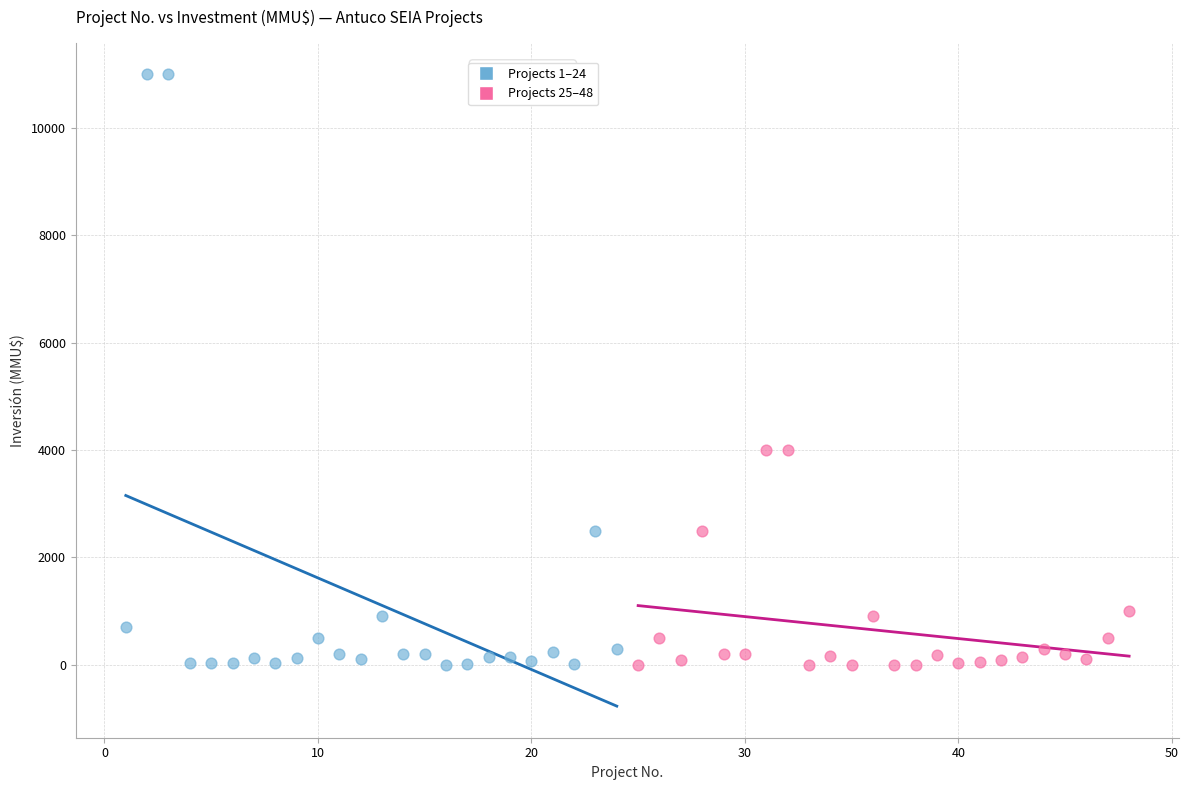

Which series contains the highest Y value?

Projects 1–24